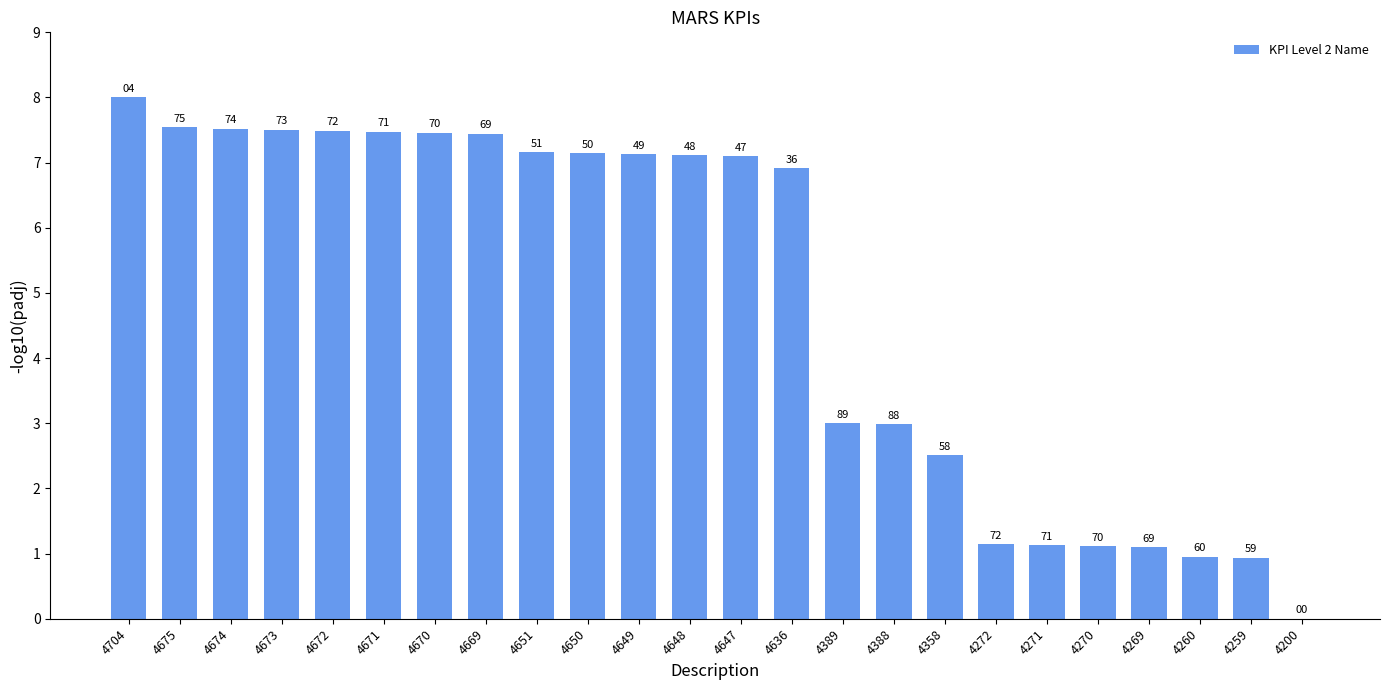

What is the difference between the values at 4388 and 4651?

4.2